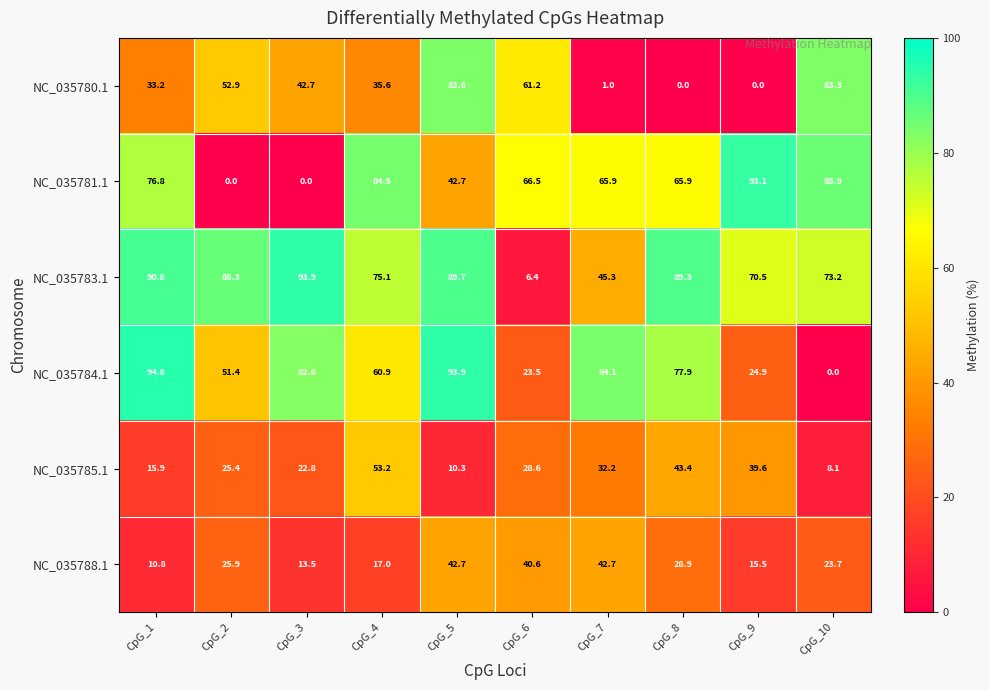

What is the difference between the highest and lowest values at CpG_1?

84.0